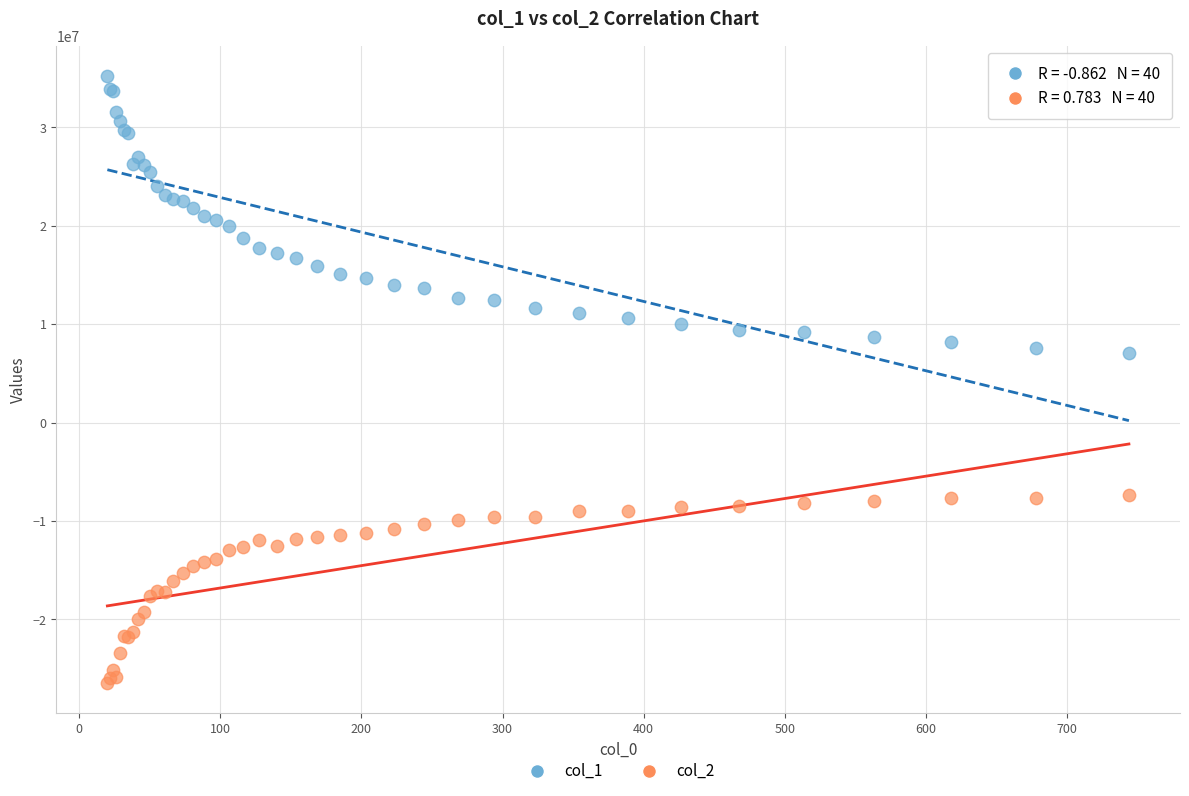

Which series reaches the minimum Y coordinate?

col_2